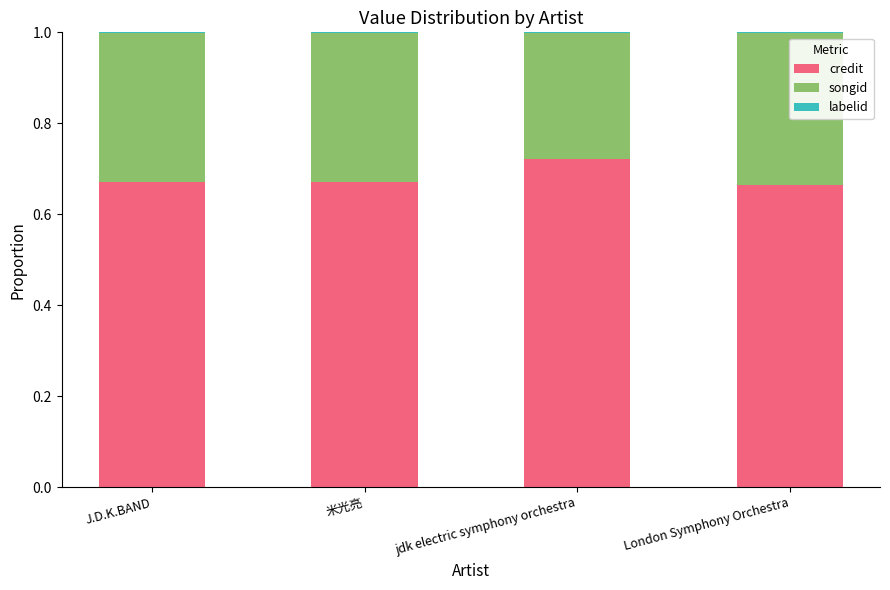

The value of credit at 米光亮 is 1.1. True or false?

False